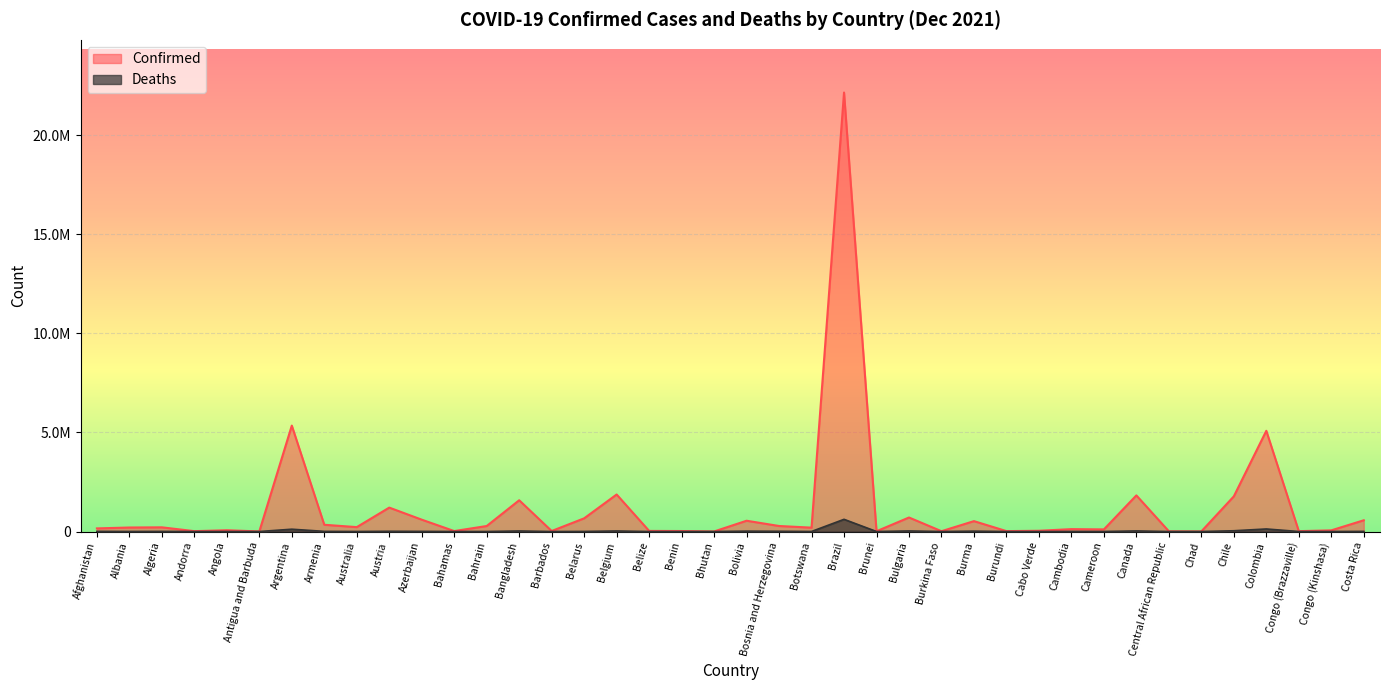

What are all the series names shown in the legend?

Confirmed, Deaths